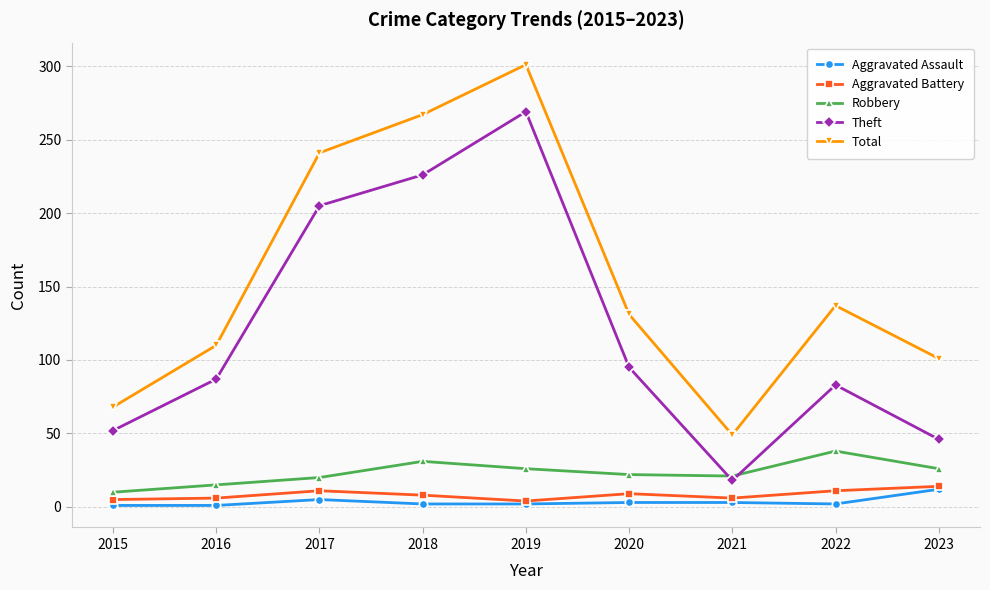

After their last crossing, which series has the higher values: Robbery or Theft?

Theft